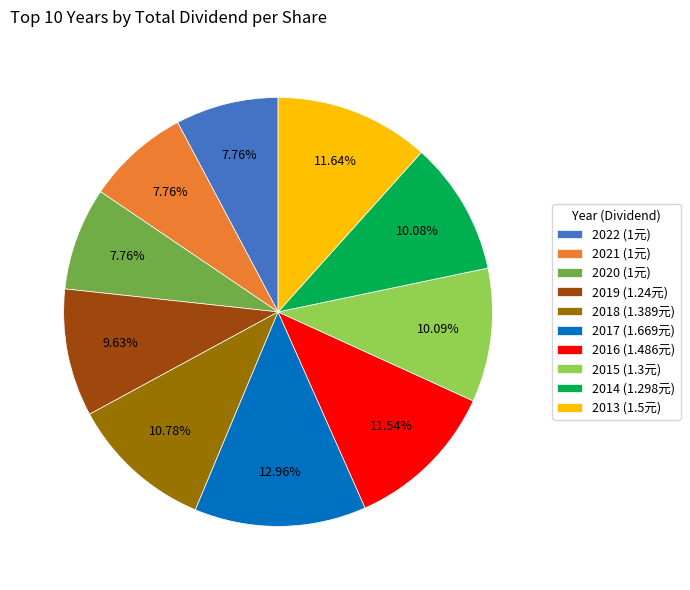

Does 2019 account for over 50% of the chart?

No